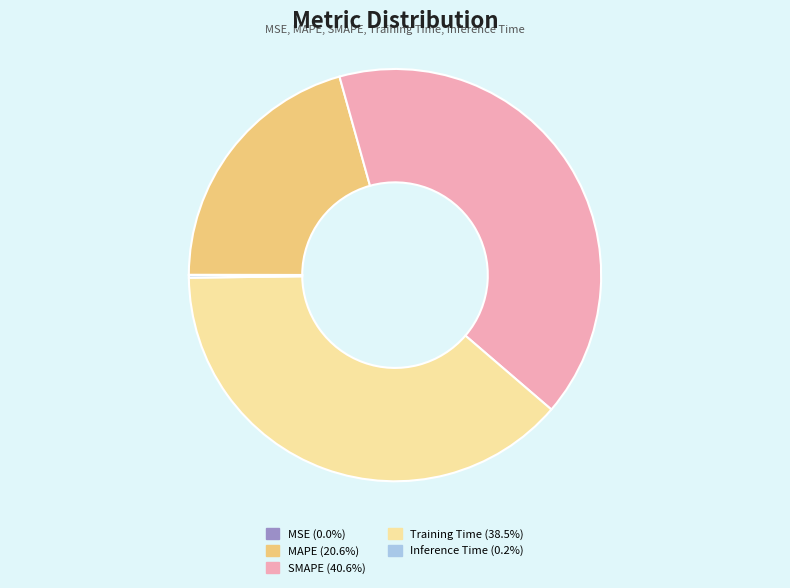

Is the sum of SMAPE (40.6%) and Training Time (38.5%) greater than half?

Yes